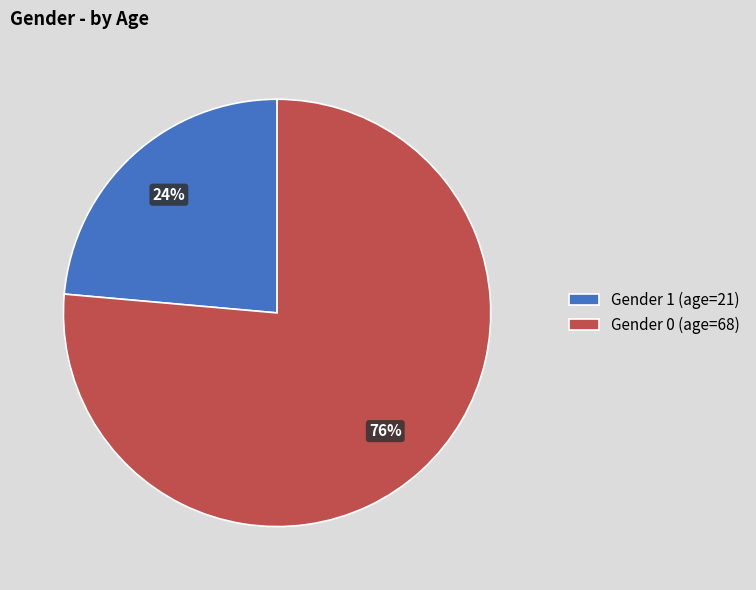

To the nearest percent, what is the average slice percentage?

50%